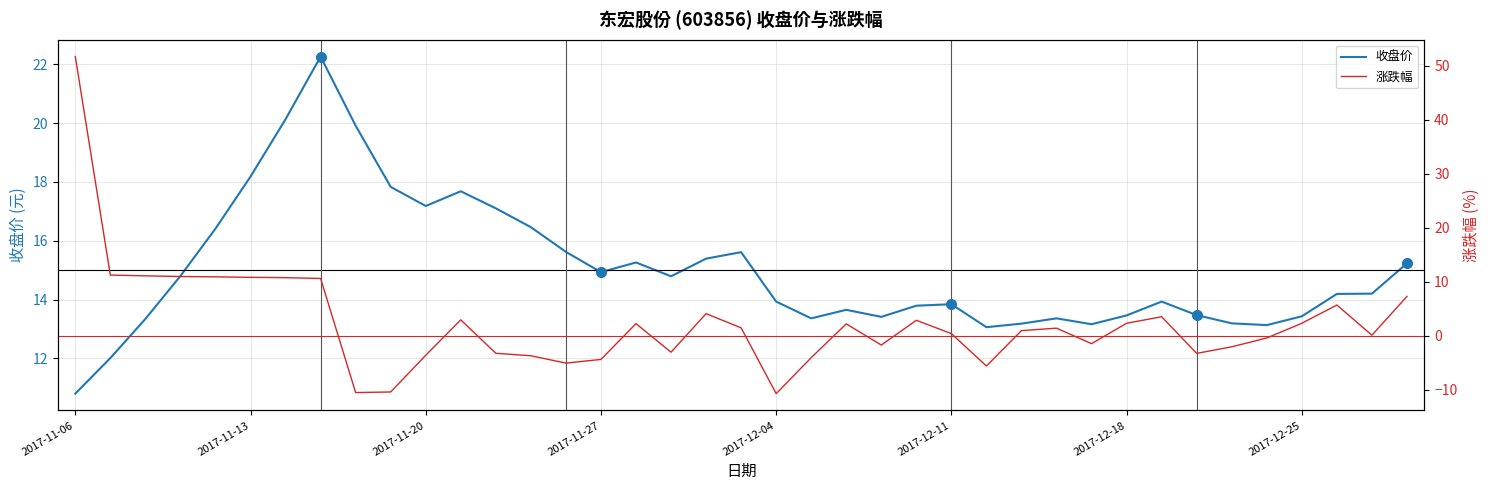

Which series has the largest range (max minus min)?

涨跌幅